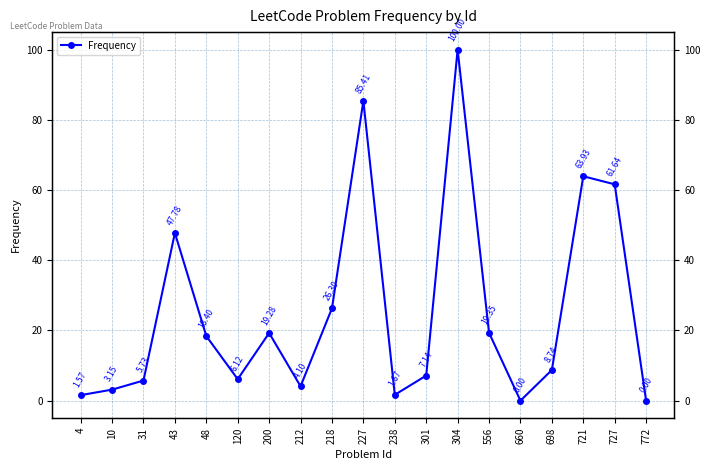

The value at 721 is 63.9. True or false?

True